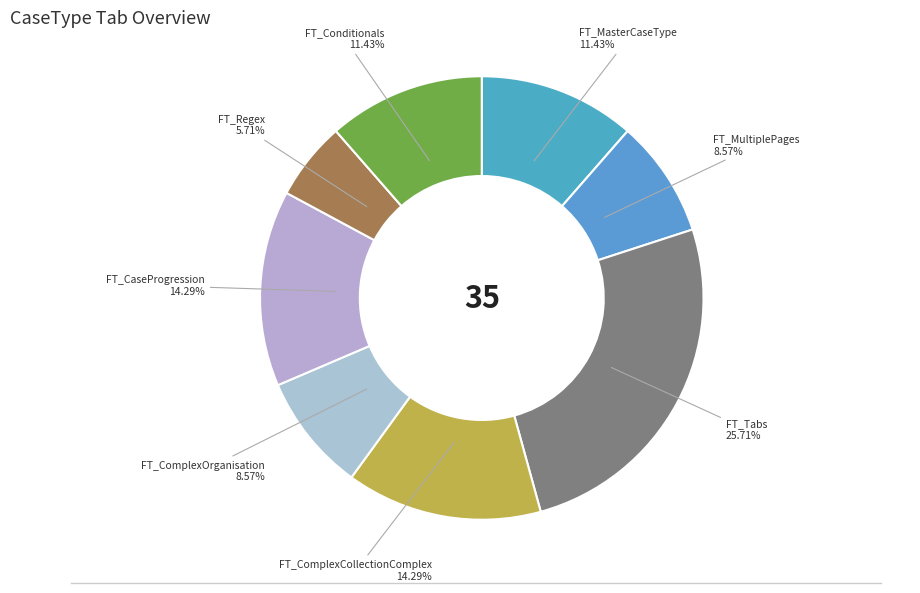

Count the number of slices in the pie.

8